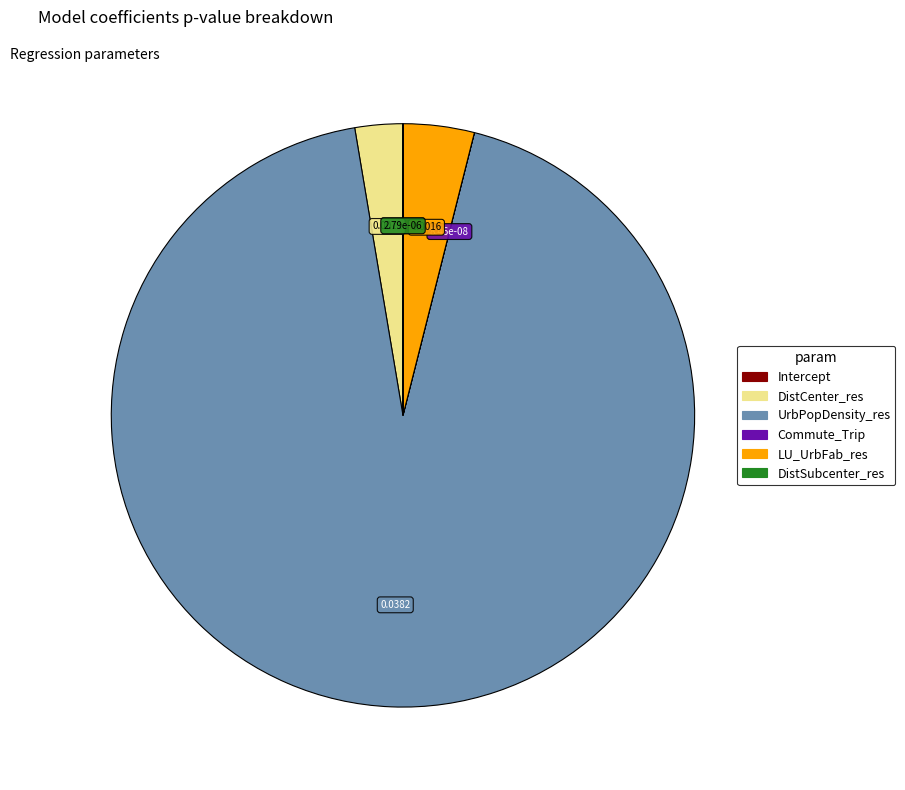

Does any single category account for the majority?

Yes